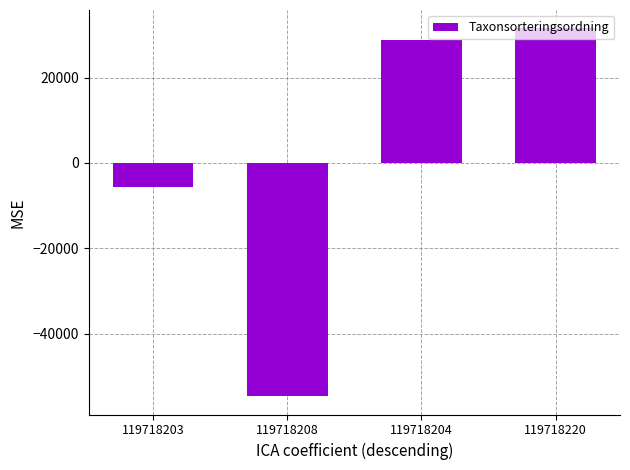

What is the difference between the maximum and minimum values?

86165.0